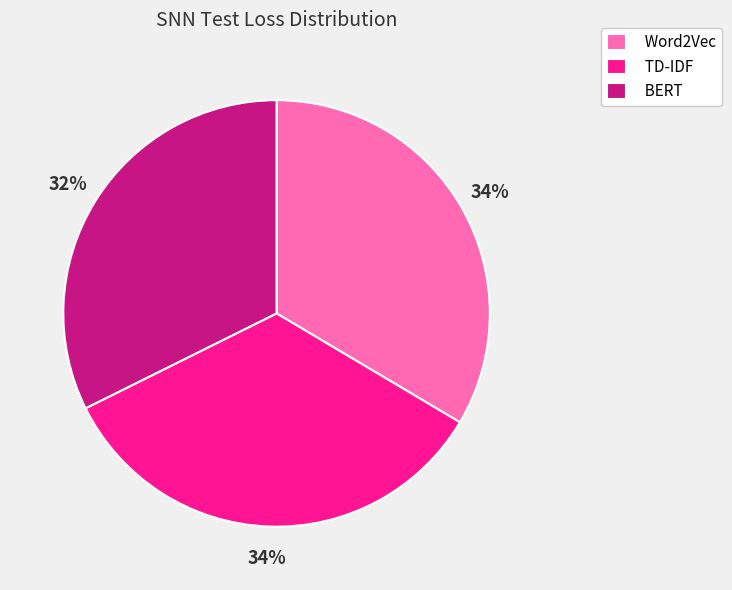

Which has a higher value, BERT or TD-IDF?

TD-IDF